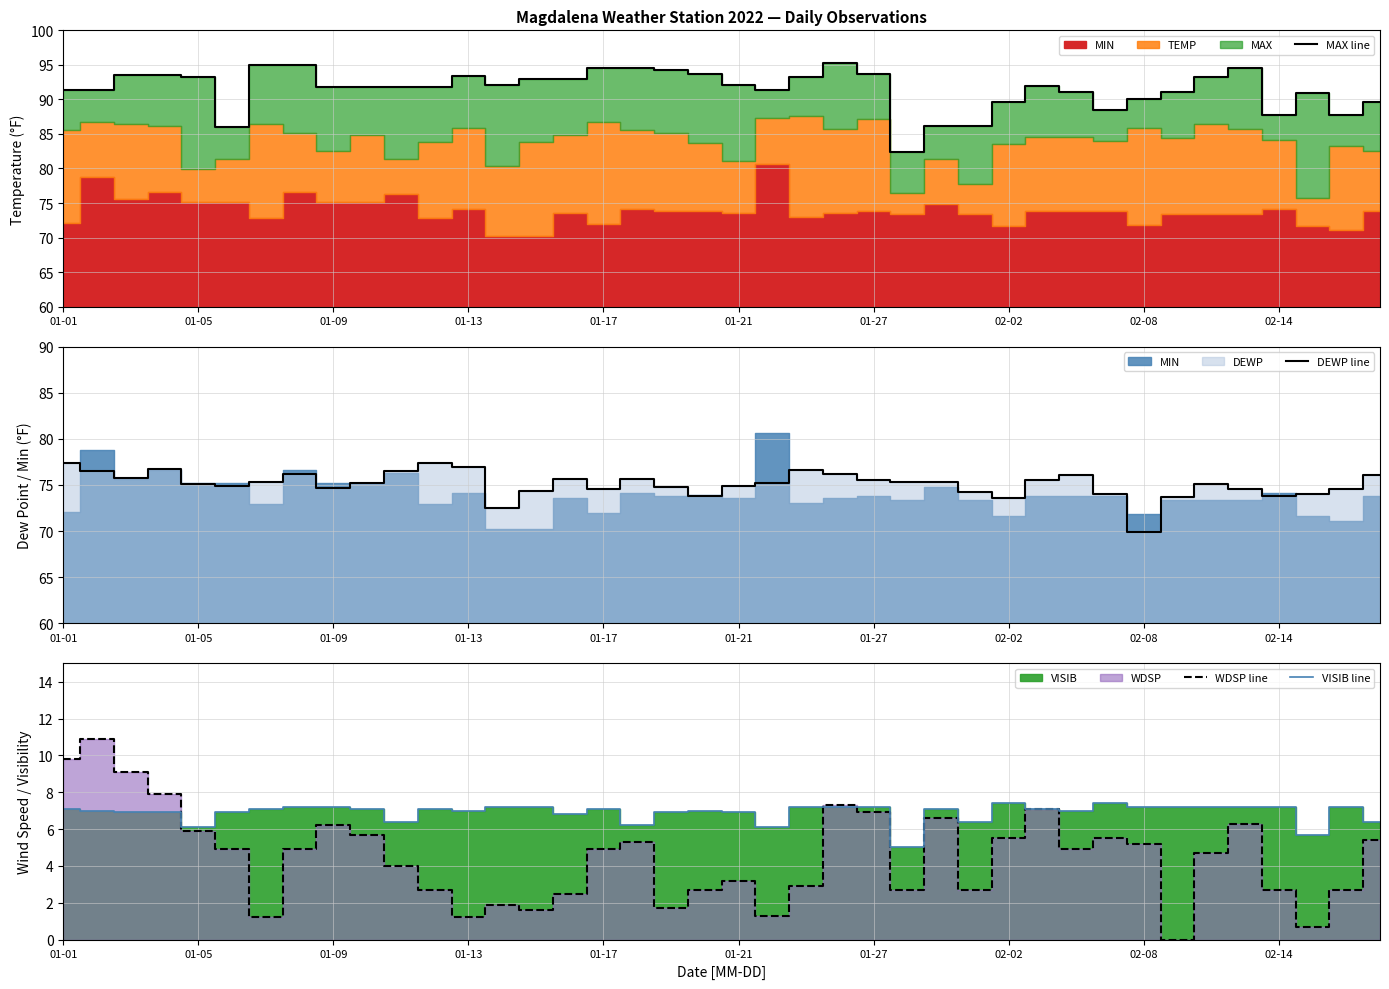

Count the number of categories in the chart.

40